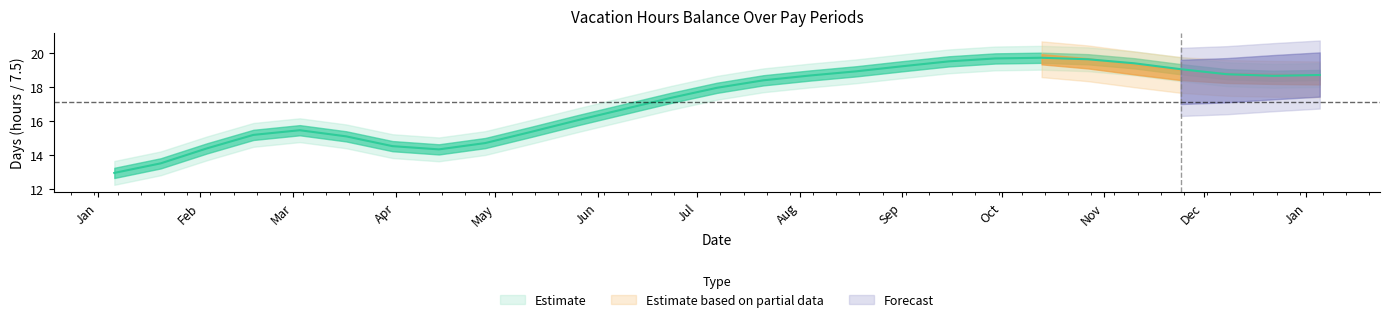

What is the label of the 21st point from the left?

2019-10-13